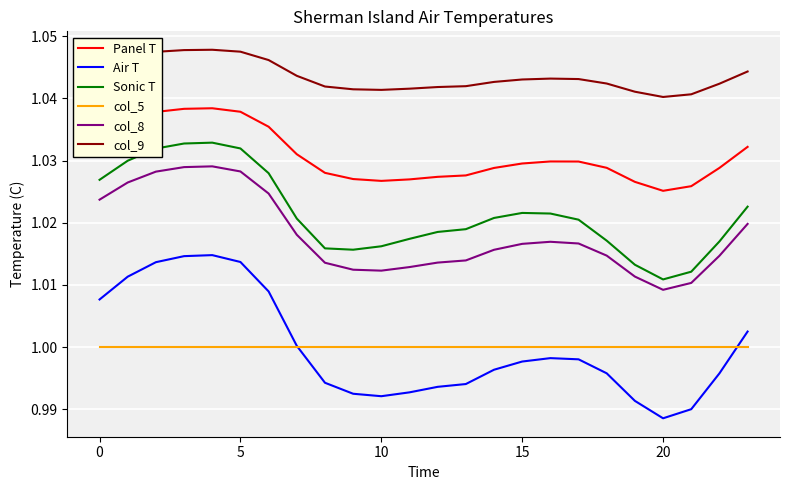

Rank the series by their maximum value, from lowest to highest.

col_5, Air T, col_8, Sonic T, Panel T, col_9